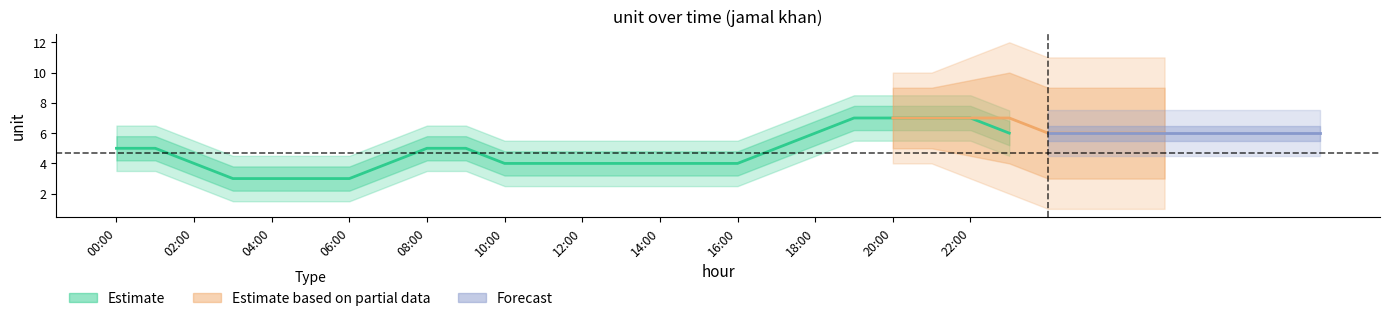

How many lines are shown in the chart?

3